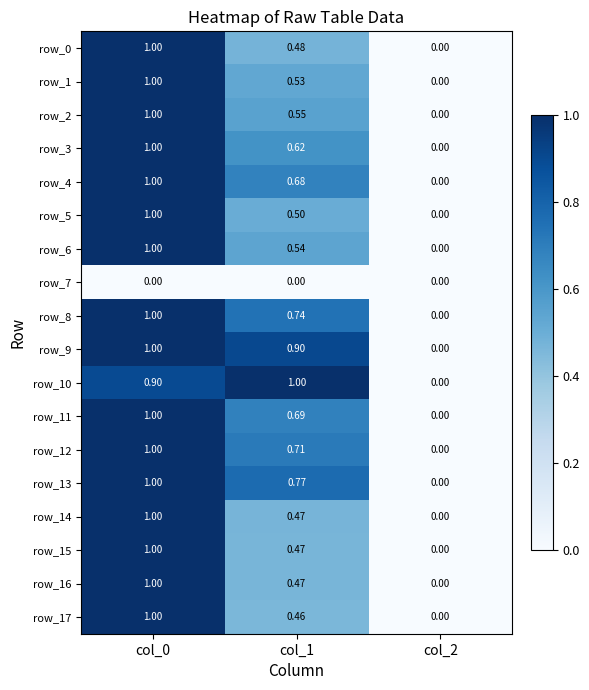

Between col_0 and col_2, which is larger?

col_0